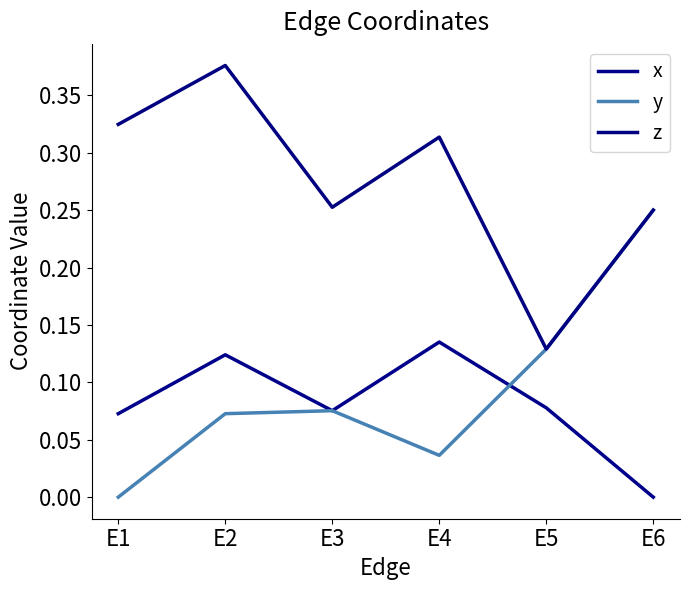

Which series has the largest range (max minus min)?

y